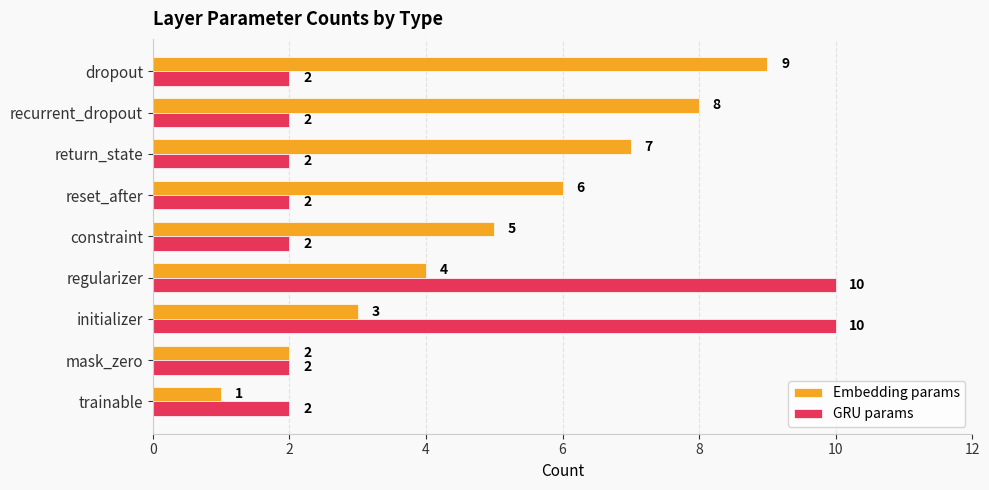

What value does the GRU params series have at regularizer?

10